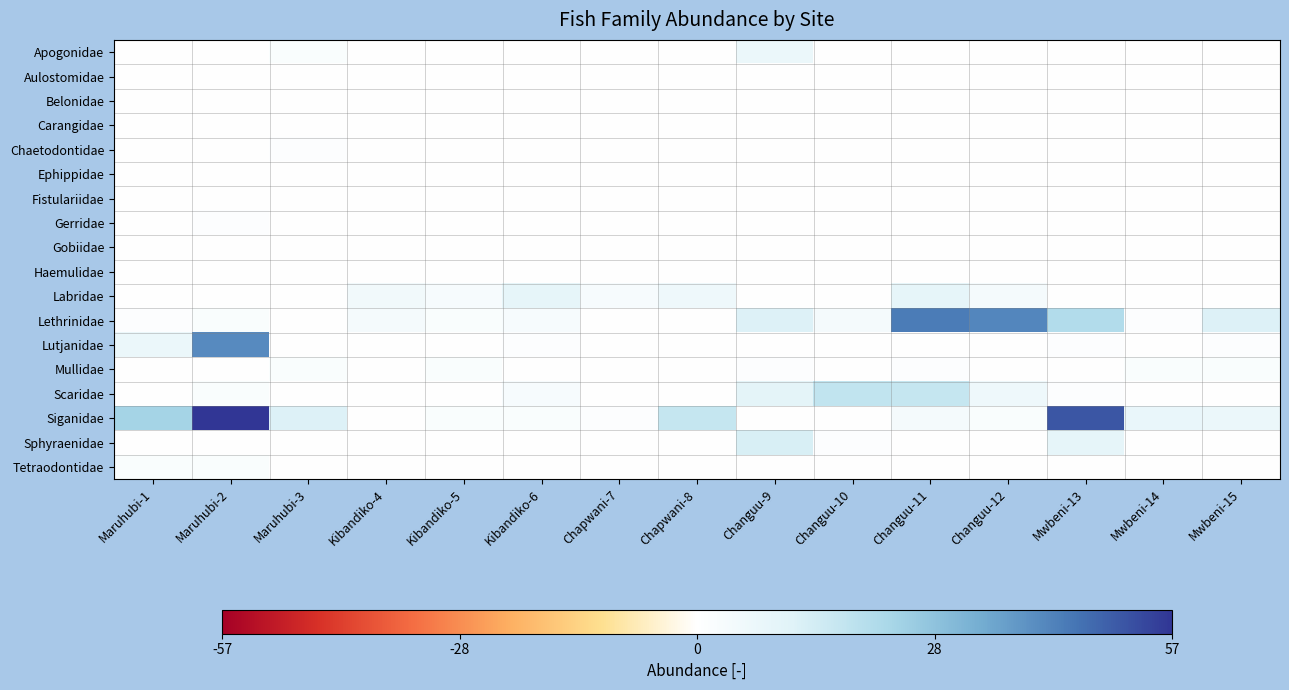

Reading left to right, list all the values displayed in this chart.

Apogonidae: Maruhubi-1=0	Maruhubi-2=0	Maruhubi-3=2	Kibandiko-4=0	Kibandiko-5=0	Kibandiko-6=0	Chapwani-7=0	Chapwani-8=0	Changuu-9=7	Changuu-10=0	Changuu-11=0	Changuu-12=0	Mwbeni-13=0	Mwbeni-14=0	Mwbeni-15=0
Aulostomidae: Maruhubi-1=0	Maruhubi-2=0	Maruhubi-3=0	Kibandiko-4=0	Kibandiko-5=0	Kibandiko-6=0	Chapwani-7=0	Chapwani-8=0	Changuu-9=0	Changuu-10=0	Changuu-11=0	Changuu-12=0	Mwbeni-13=0	Mwbeni-14=0	Mwbeni-15=0
Belonidae: Maruhubi-1=0	Maruhubi-2=0	Maruhubi-3=0	Kibandiko-4=0	Kibandiko-5=0	Kibandiko-6=0	Chapwani-7=0	Chapwani-8=0	Changuu-9=0	Changuu-10=0	Changuu-11=0	Changuu-12=0	Mwbeni-13=0	Mwbeni-14=0	Mwbeni-15=0
Carangidae: Maruhubi-1=0	Maruhubi-2=0	Maruhubi-3=0	Kibandiko-4=0	Kibandiko-5=0	Kibandiko-6=0	Chapwani-7=0	Chapwani-8=0	Changuu-9=0	Changuu-10=0	Changuu-11=0	Changuu-12=0	Mwbeni-13=0	Mwbeni-14=0	Mwbeni-15=0
Chaetodontidae: Maruhubi-1=0	Maruhubi-2=0	Maruhubi-3=1	Kibandiko-4=0	Kibandiko-5=0	Kibandiko-6=0	Chapwani-7=0	Chapwani-8=0	Changuu-9=0	Changuu-10=0	Changuu-11=0	Changuu-12=0	Mwbeni-13=0	Mwbeni-14=0	Mwbeni-15=0
Ephippidae: Maruhubi-1=0	Maruhubi-2=0	Maruhubi-3=0	Kibandiko-4=0	Kibandiko-5=0	Kibandiko-6=0	Chapwani-7=0	Chapwani-8=0	Changuu-9=0	Changuu-10=0	Changuu-11=0	Changuu-12=0	Mwbeni-13=0	Mwbeni-14=0	Mwbeni-15=0
Fistulariidae: Maruhubi-1=0	Maruhubi-2=0	Maruhubi-3=0	Kibandiko-4=0	Kibandiko-5=0	Kibandiko-6=0	Chapwani-7=0	Chapwani-8=0	Changuu-9=0	Changuu-10=0	Changuu-11=0	Changuu-12=0	Mwbeni-13=0	Mwbeni-14=0	Mwbeni-15=0
Gerridae: Maruhubi-1=0	Maruhubi-2=1	Maruhubi-3=0	Kibandiko-4=0	Kibandiko-5=0	Kibandiko-6=0	Chapwani-7=0	Chapwani-8=0	Changuu-9=0	Changuu-10=0	Changuu-11=0	Changuu-12=0	Mwbeni-13=0	Mwbeni-14=0	Mwbeni-15=0
Gobiidae: Maruhubi-1=0	Maruhubi-2=0	Maruhubi-3=0	Kibandiko-4=0	Kibandiko-5=0	Kibandiko-6=0	Chapwani-7=0	Chapwani-8=0	Changuu-9=0	Changuu-10=0	Changuu-11=0	Changuu-12=0	Mwbeni-13=0	Mwbeni-14=0	Mwbeni-15=0
Haemulidae: Maruhubi-1=0	Maruhubi-2=0	Maruhubi-3=0	Kibandiko-4=0	Kibandiko-5=0	Kibandiko-6=0	Chapwani-7=0	Chapwani-8=0	Changuu-9=0	Changuu-10=0	Changuu-11=0	Changuu-12=0	Mwbeni-13=0	Mwbeni-14=0	Mwbeni-15=0
Labridae: Maruhubi-1=0	Maruhubi-2=0	Maruhubi-3=0	Kibandiko-4=5	Kibandiko-5=3	Kibandiko-6=9	Chapwani-7=3	Chapwani-8=6	Changuu-9=0	Changuu-10=0	Changuu-11=9	Changuu-12=4	Mwbeni-13=0	Mwbeni-14=0	Mwbeni-15=0
Lethrinidae: Maruhubi-1=1	Maruhubi-2=2	Maruhubi-3=0	Kibandiko-4=4	Kibandiko-5=2	Kibandiko-6=3	Chapwani-7=0	Chapwani-8=0	Changuu-9=12	Changuu-10=4	Changuu-11=44	Changuu-12=42	Mwbeni-13=21	Mwbeni-14=1	Mwbeni-15=12
Lutjanidae: Maruhubi-1=7	Maruhubi-2=41	Maruhubi-3=0	Kibandiko-4=0	Kibandiko-5=0	Kibandiko-6=1	Chapwani-7=0	Chapwani-8=0	Changuu-9=0	Changuu-10=0	Changuu-11=0	Changuu-12=0	Mwbeni-13=1	Mwbeni-14=0	Mwbeni-15=1
Mullidae: Maruhubi-1=0	Maruhubi-2=0	Maruhubi-3=2	Kibandiko-4=0	Kibandiko-5=2	Kibandiko-6=0	Chapwani-7=0	Chapwani-8=0	Changuu-9=1	Changuu-10=0	Changuu-11=1	Changuu-12=0	Mwbeni-13=0	Mwbeni-14=2	Mwbeni-15=2
Scaridae: Maruhubi-1=0	Maruhubi-2=2	Maruhubi-3=0	Kibandiko-4=0	Kibandiko-5=0	Kibandiko-6=3	Chapwani-7=0	Chapwani-8=0	Changuu-9=10	Changuu-10=18	Changuu-11=17	Changuu-12=6	Mwbeni-13=1	Mwbeni-14=0	Mwbeni-15=0
Siganidae: Maruhubi-1=24	Maruhubi-2=57	Maruhubi-3=12	Kibandiko-4=0	Kibandiko-5=2	Kibandiko-6=2	Chapwani-7=1	Chapwani-8=17	Changuu-9=0	Changuu-10=0	Changuu-11=4	Changuu-12=2	Mwbeni-13=51	Mwbeni-14=8	Mwbeni-15=7
Sphyraenidae: Maruhubi-1=0	Maruhubi-2=0	Maruhubi-3=0	Kibandiko-4=0	Kibandiko-5=0	Kibandiko-6=0	Chapwani-7=0	Chapwani-8=0	Changuu-9=13	Changuu-10=1	Changuu-11=0	Changuu-12=0	Mwbeni-13=9	Mwbeni-14=0	Mwbeni-15=0
Tetraodontidae: Maruhubi-1=2	Maruhubi-2=2	Maruhubi-3=0	Kibandiko-4=0	Kibandiko-5=0	Kibandiko-6=0	Chapwani-7=0	Chapwani-8=0	Changuu-9=0	Changuu-10=0	Changuu-11=0	Changuu-12=0	Mwbeni-13=0	Mwbeni-14=0	Mwbeni-15=0